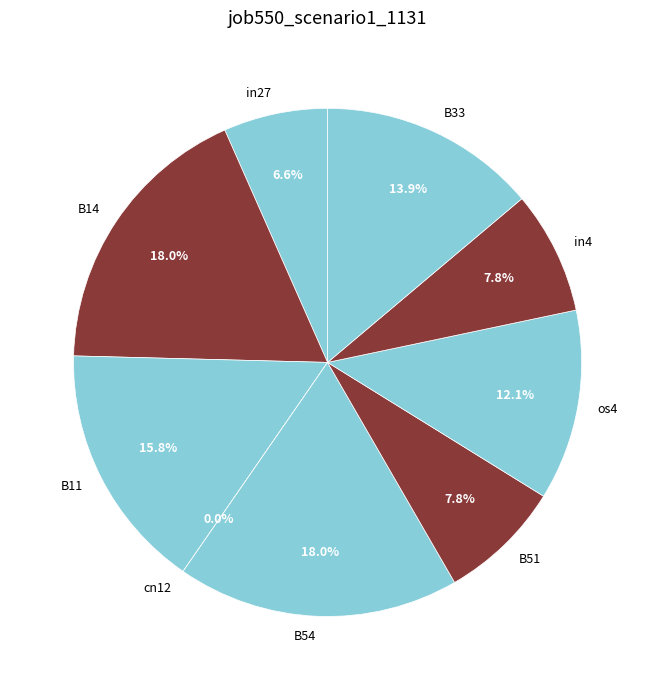

Is there any slice that represents more than half of the pie?

No